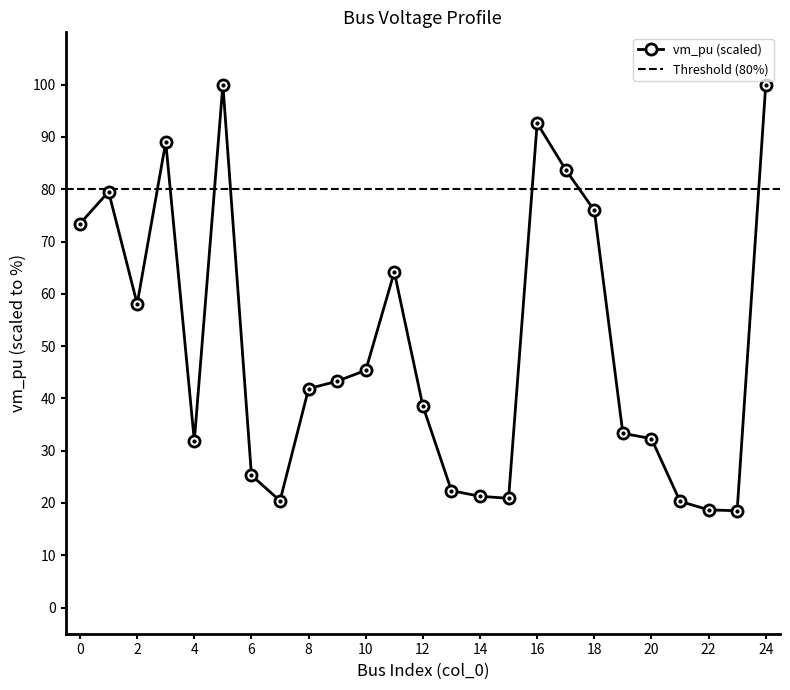

Between 3 and 2, which is larger?

3